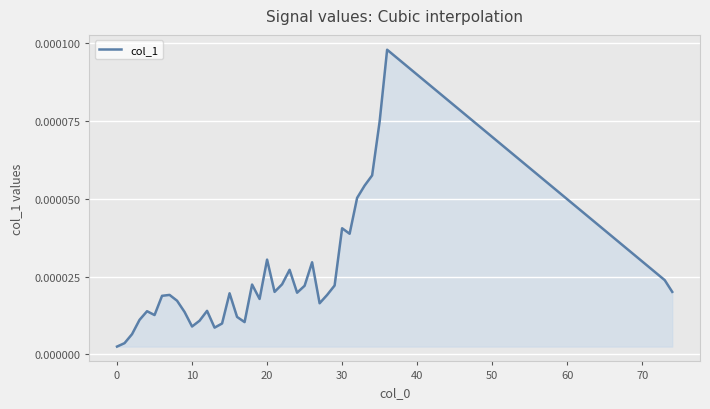

Is this an area chart (filled region under the line)?

Yes